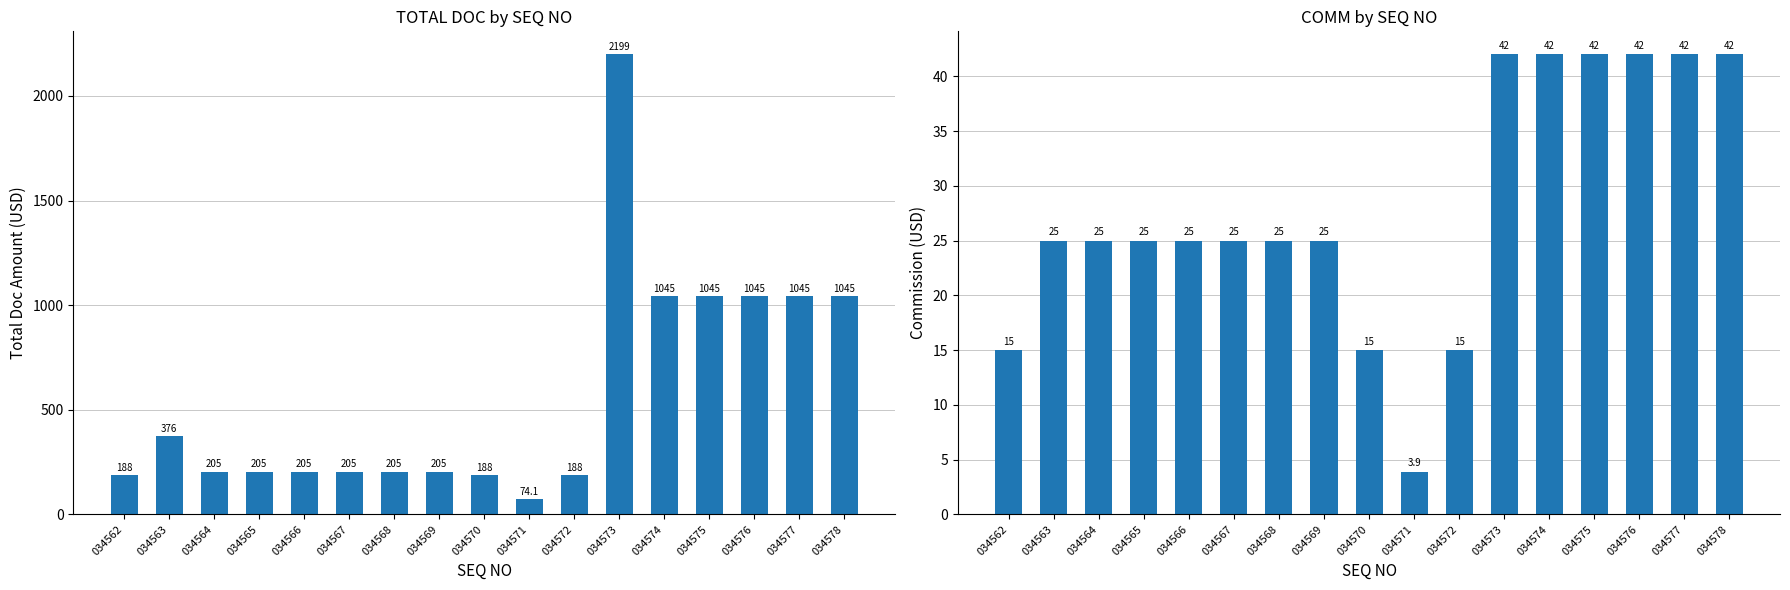

Reading left to right, what are all the values shown in this chart?

TOTAL DOC: 034562=188.0	034563=376.0	034564=205.0	034565=205.0	034566=205.0	034567=205.0	034568=205.0	034569=205.0	034570=188.0	034571=74.1	034572=188.0	034573=2199.0	034574=1045.0	034575=1045.0	034576=1045.0	034577=1045.0	034578=1045.0
COMM: 034562=15.0	034563=25.0	034564=25.0	034565=25.0	034566=25.0	034567=25.0	034568=25.0	034569=25.0	034570=15.0	034571=3.9	034572=15.0	034573=42.0	034574=42.0	034575=42.0	034576=42.0	034577=42.0	034578=42.0